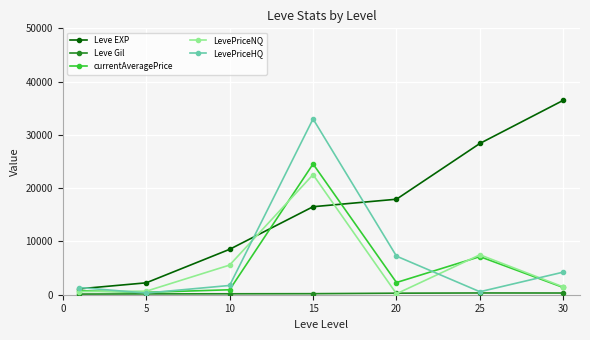

In currentAveragePrice, how many points are lower than both neighbors (excluding endpoints)?

2